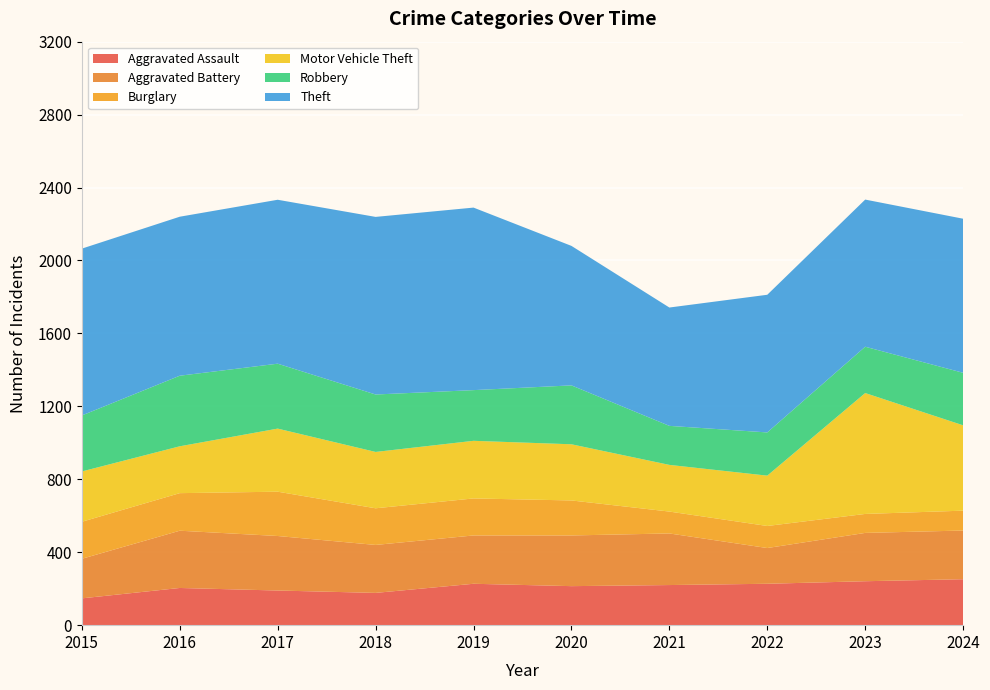

Reading right to left, transcribe all the data shown in this chart.

Aggravated Assault: 2024=252	2023=241	2022=227	2021=220	2020=214	2019=227	2018=177	2017=190	2016=204	2015=147
Aggravated Battery: 2024=267	2023=265	2022=196	2021=283	2020=278	2019=265	2018=263	2017=299	2016=314	2015=217
Burglary: 2024=109	2023=104	2022=121	2021=120	2020=192	2019=203	2018=201	2017=243	2016=206	2015=203
Motor Vehicle Theft: 2024=468	2023=663	2022=276	2021=256	2020=308	2019=316	2018=309	2017=346	2016=257	2015=276
Robbery: 2024=288	2023=254	2022=237	2021=214	2020=323	2019=278	2018=315	2017=356	2016=387	2015=307
Theft: 2024=845	2023=807	2022=755	2021=649	2020=765	2019=1001	2018=974	2017=899	2016=872	2015=915